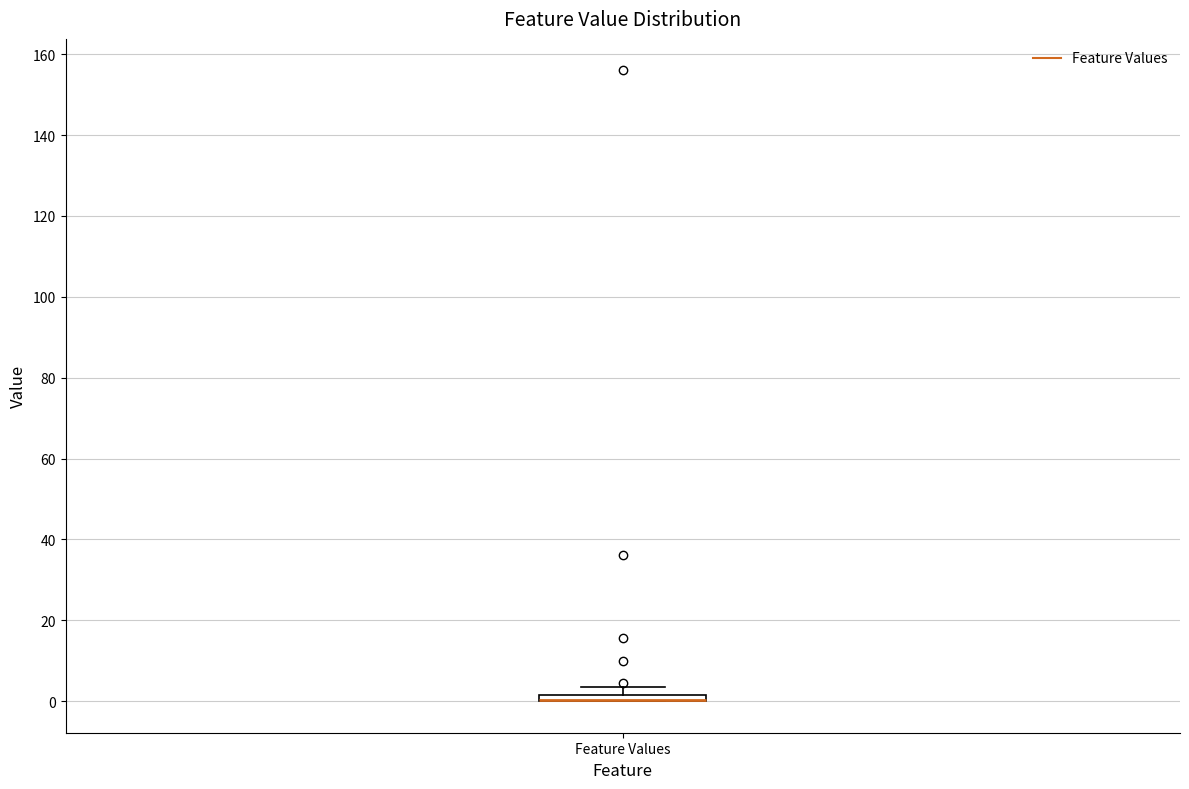

Where is the lower edge of the box for Feature Values on the y-axis? The values are not printed on the chart, so give them approximately, as read against the axis.

0